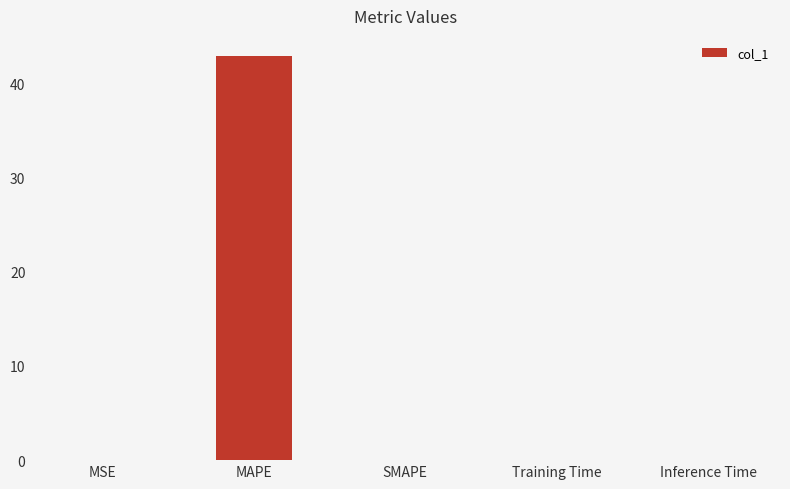

What is the maximum value shown in the chart?

42.9